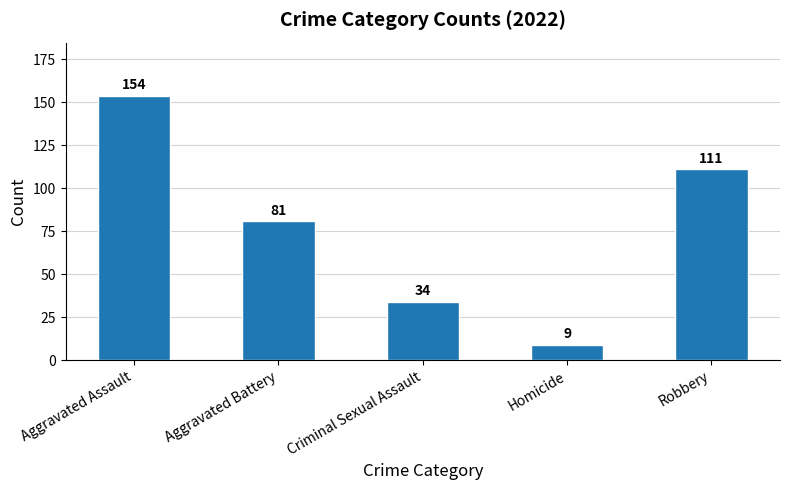

What is the label of the 5th bar from the left?

Robbery